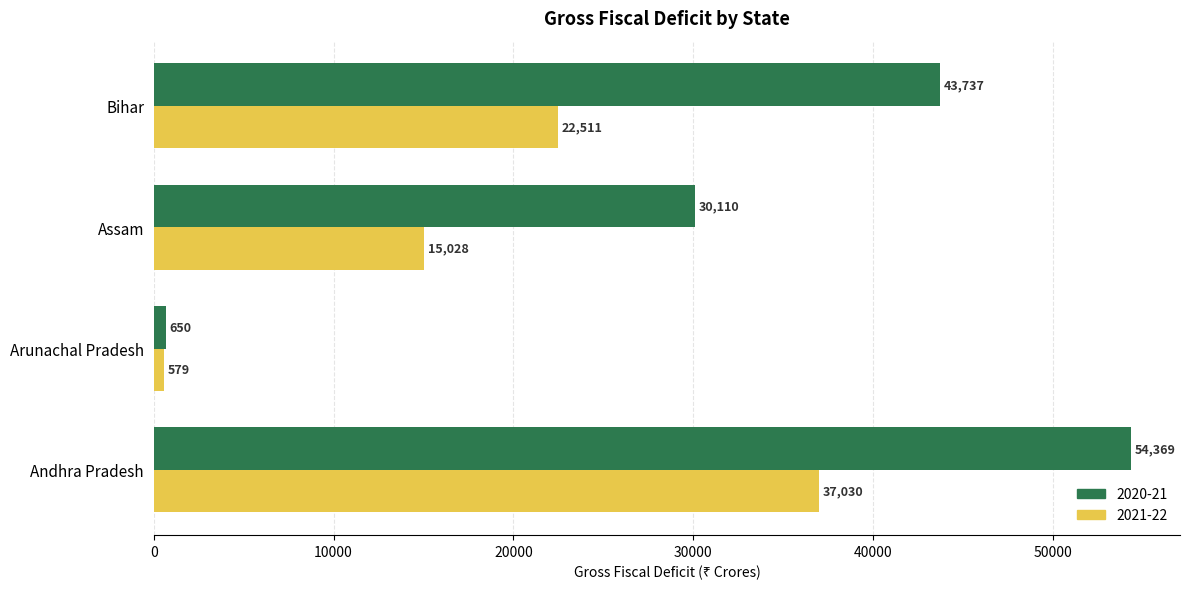

List the labels in order of 2020-21 value, smallest first.

Arunachal Pradesh, Assam, Bihar, Andhra Pradesh